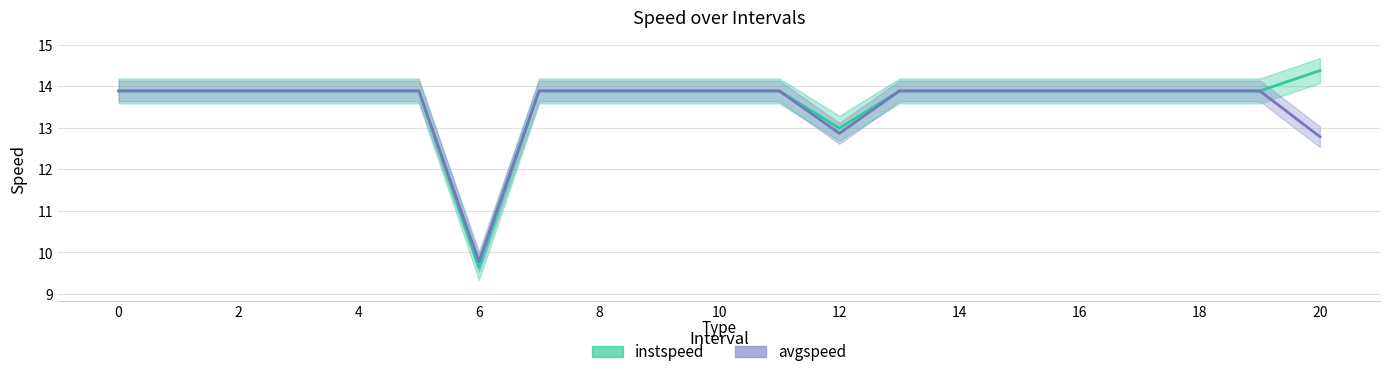

Which series has the largest total across all categories?

instspeed